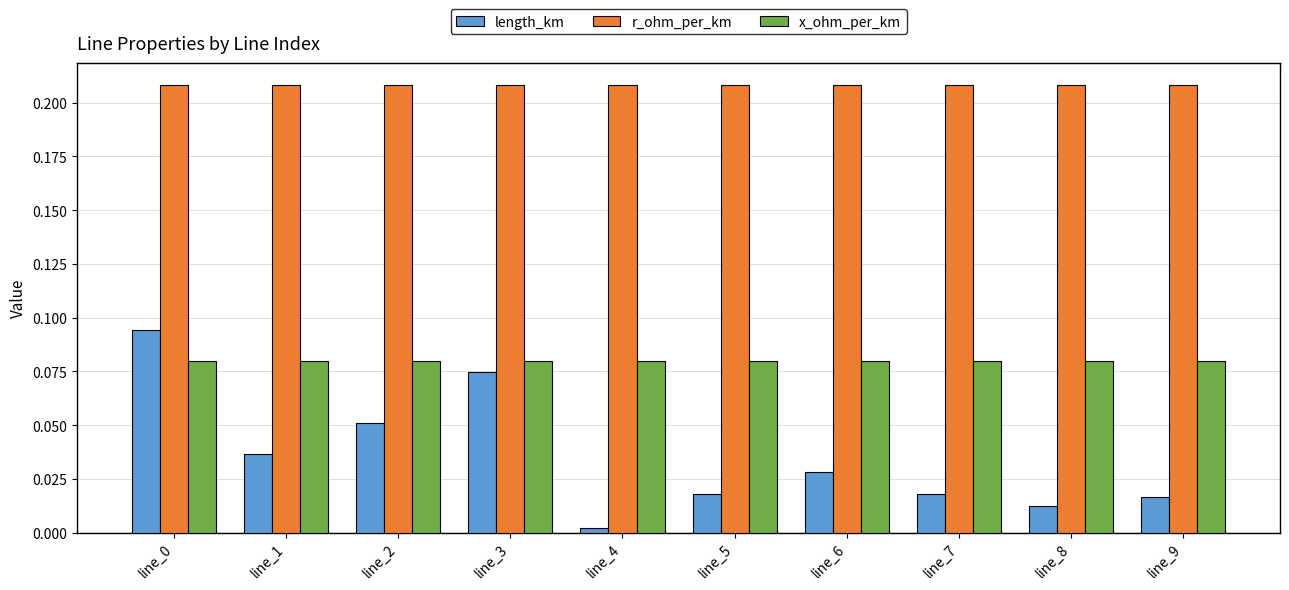

Which label corresponds to the smallest value in the chart?

line_4